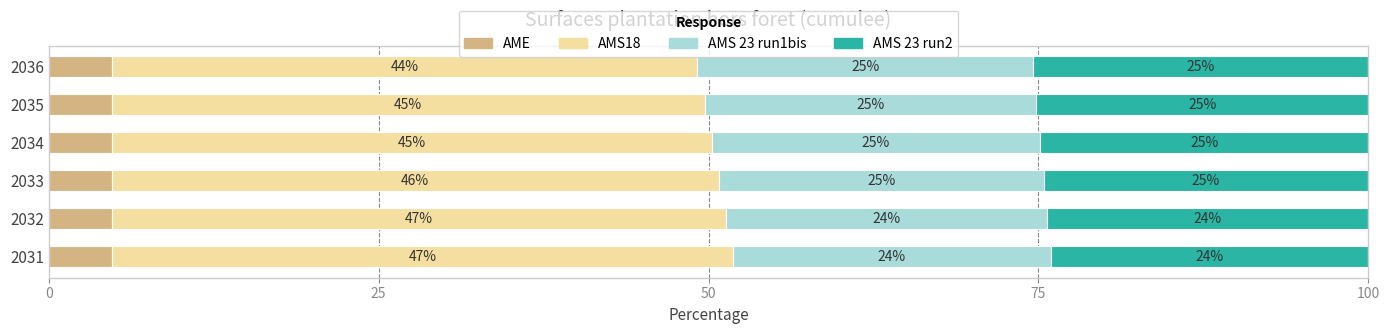

What is the total value across all series at 2035?

100.0